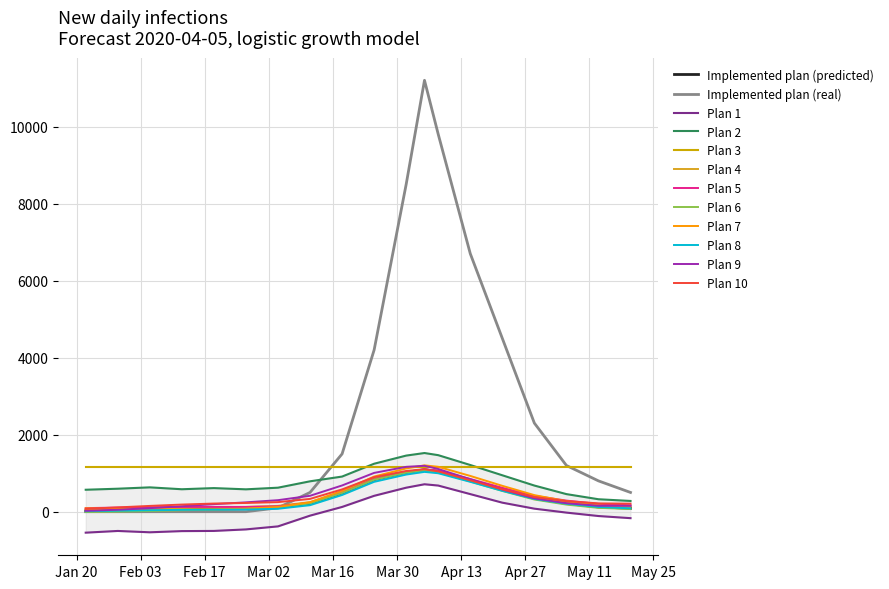

Between 2020-03-11 and 2020-04-22, which series saw the biggest shift?

y_actual